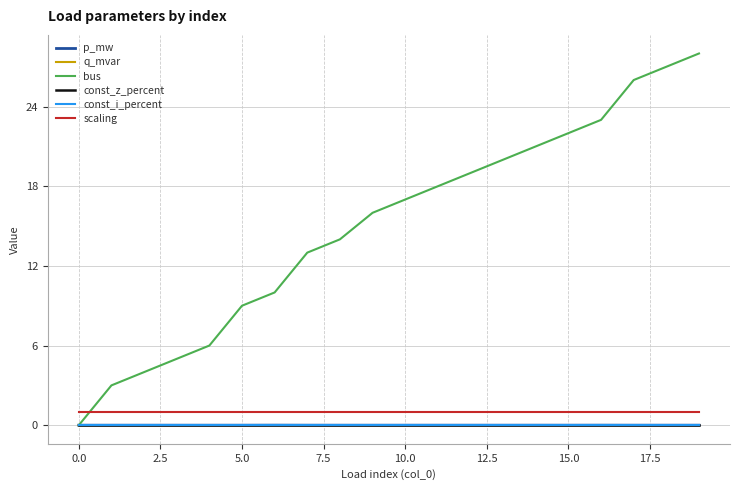

Does the chart have visible grid lines?

Yes